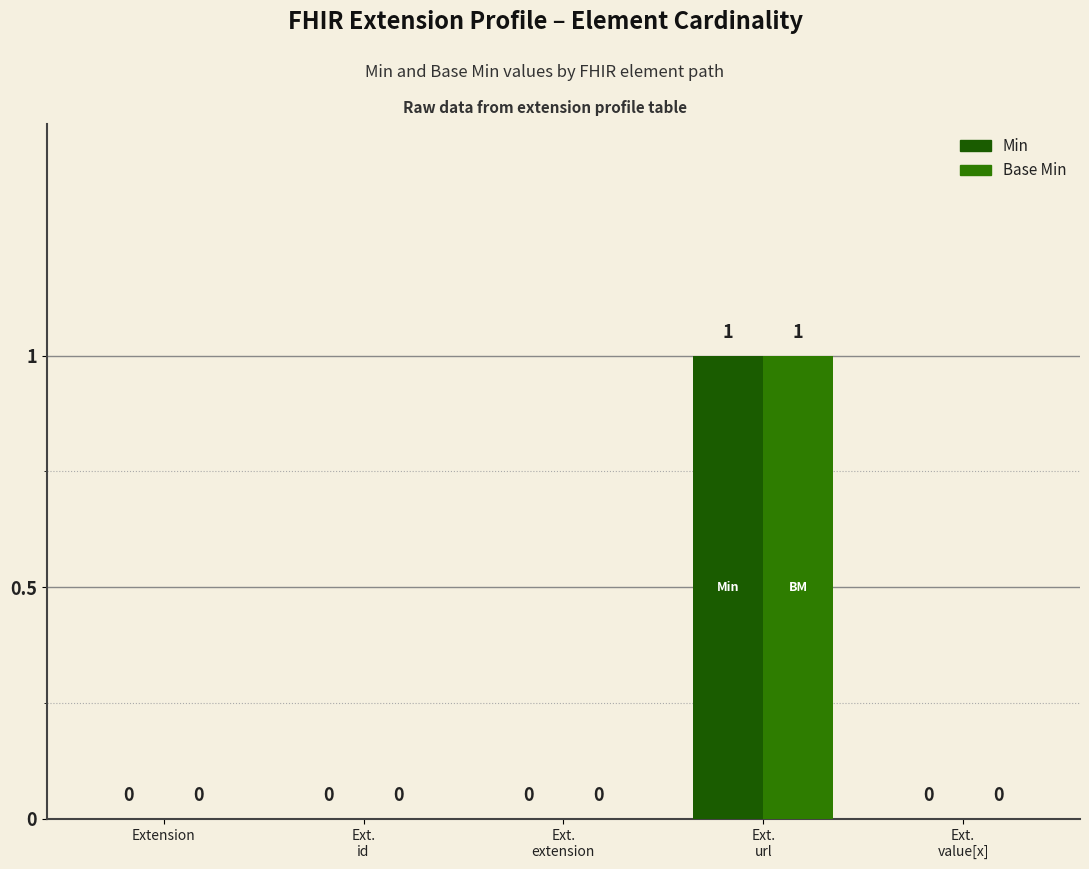

What is the difference between the maximum and minimum values in the Base Min series?

1